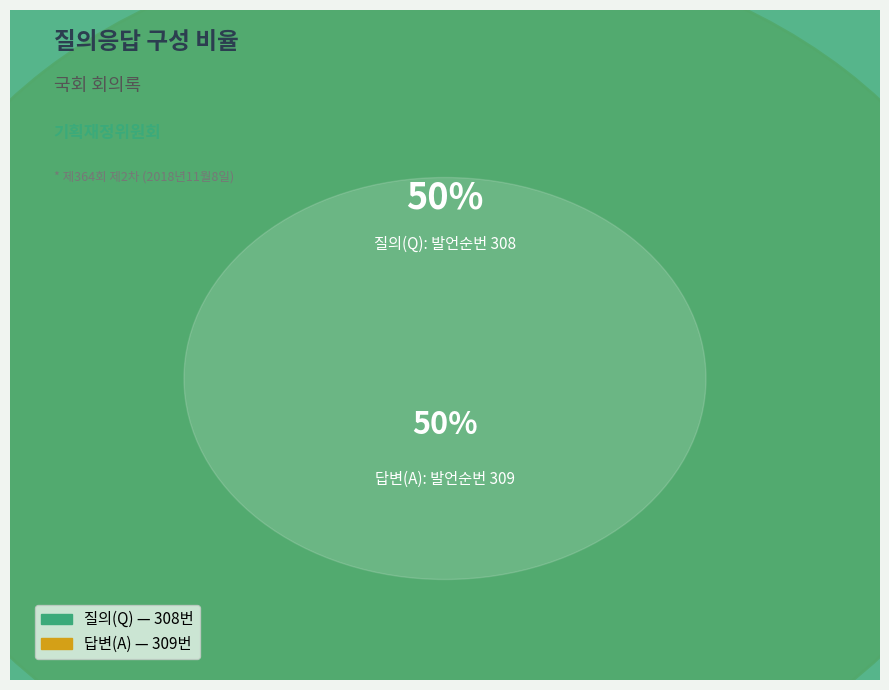

Combined, what portion of the pie is A and Q?

100.0%